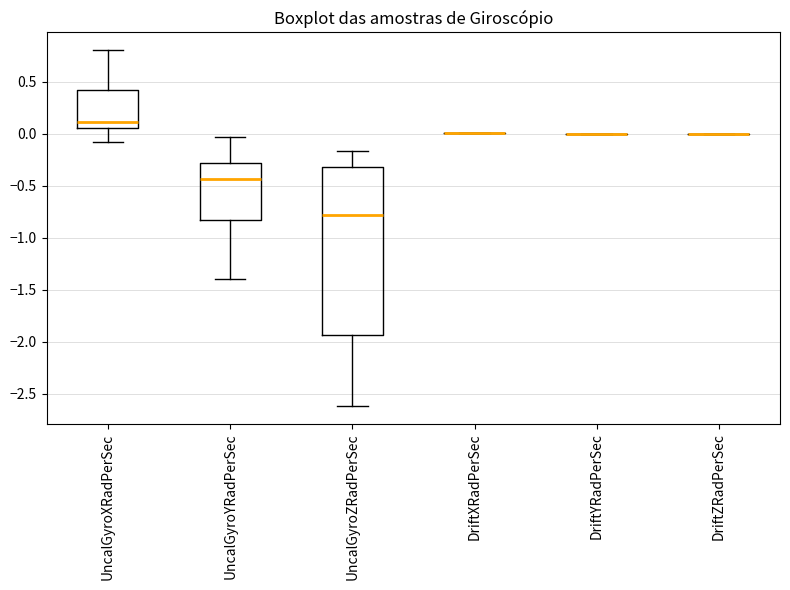

Where does the lower whisker of the box for UncalGyroYRadPerSec end on the y-axis? The values are not printed on the chart, so give them approximately, as read against the axis.

-1.40